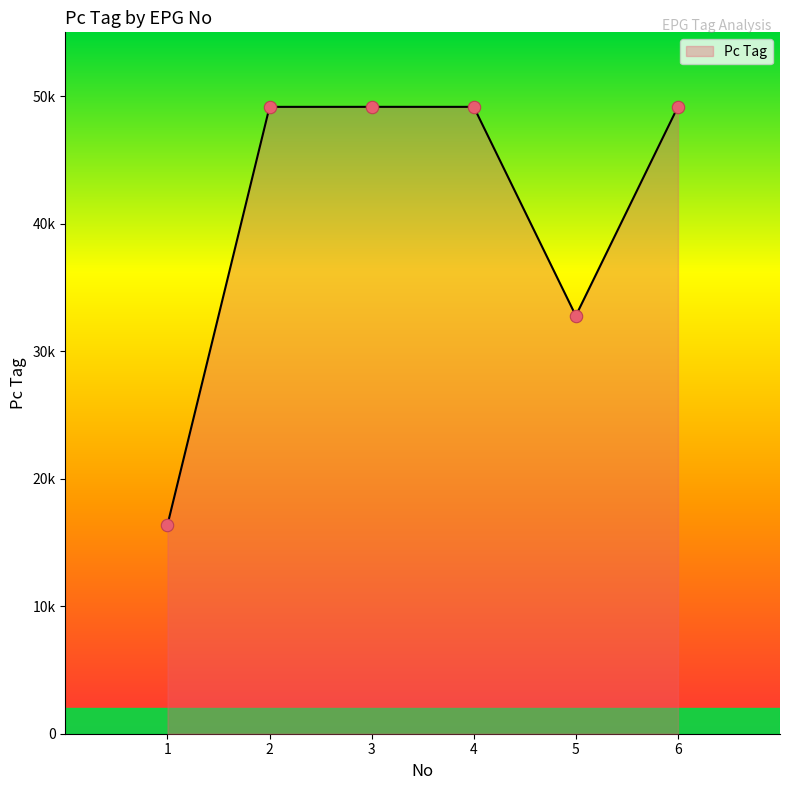

Does the chart have visible grid lines?

No